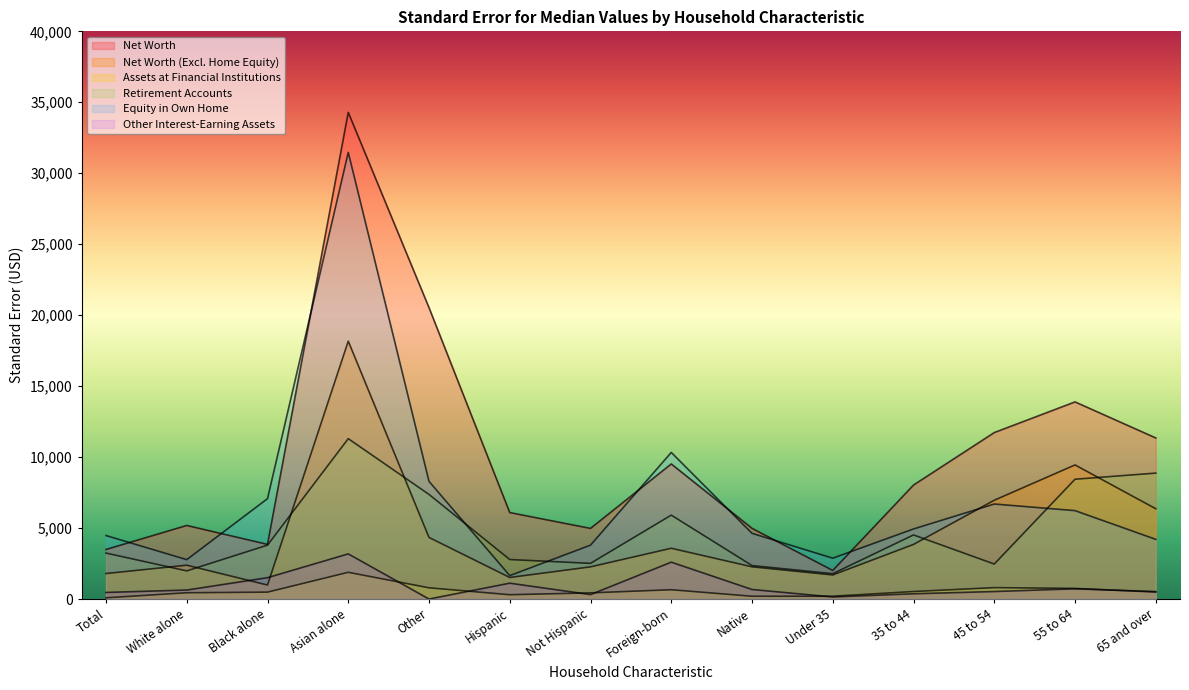

Between Foreign-born and 45 to 54, which series saw the biggest shift?

Equity in Own Home